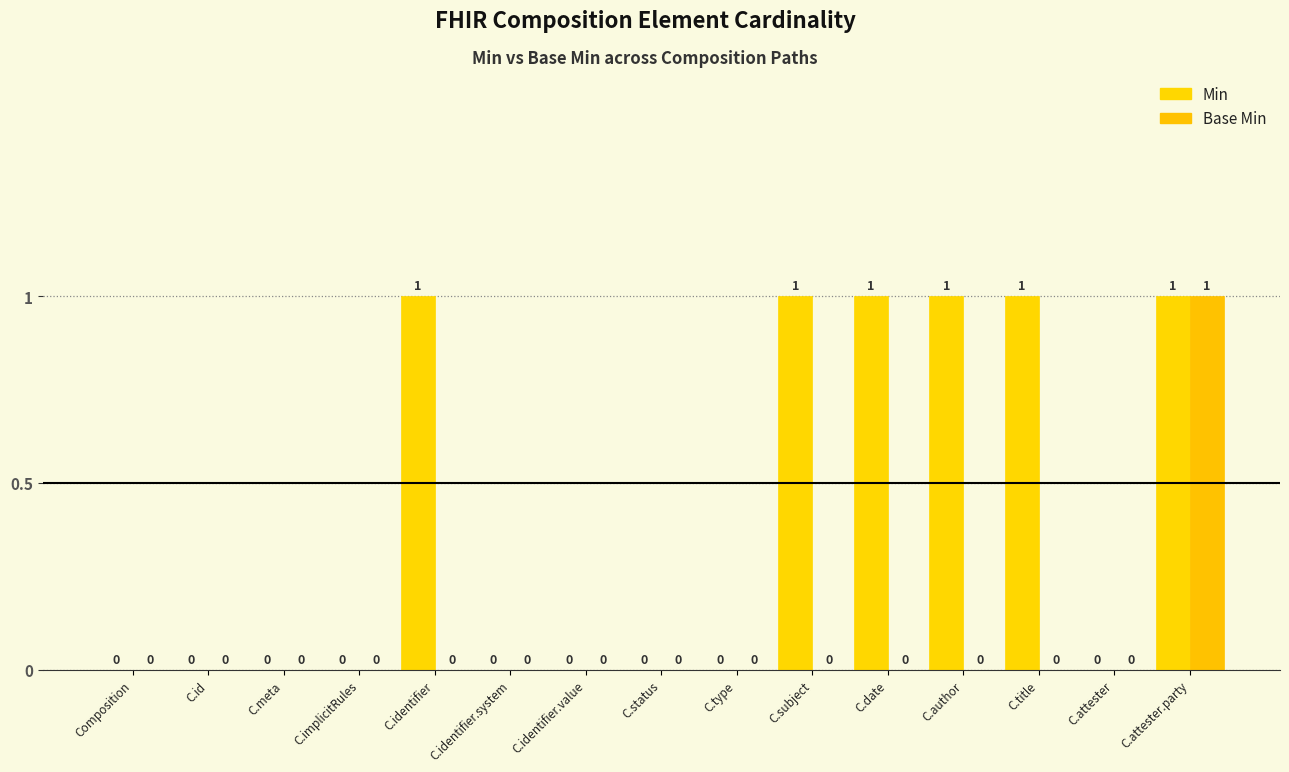

The Base Min series shows 0 at C.subject. True or false?

True